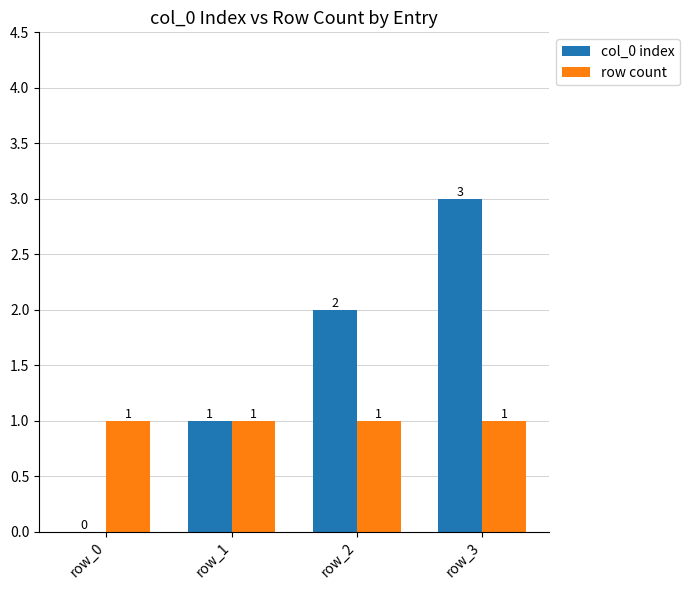

How many groups of bars are there?

4